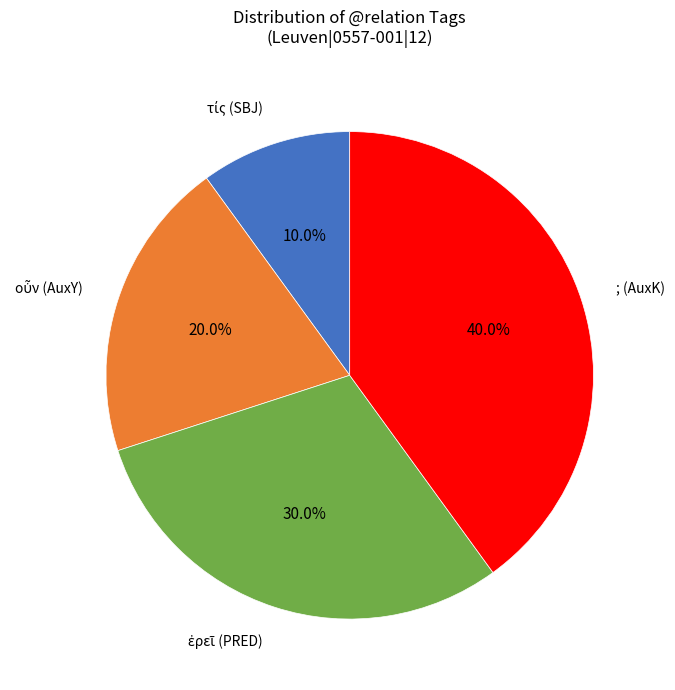

Which category has the biggest portion of the pie?

; (AuxK)